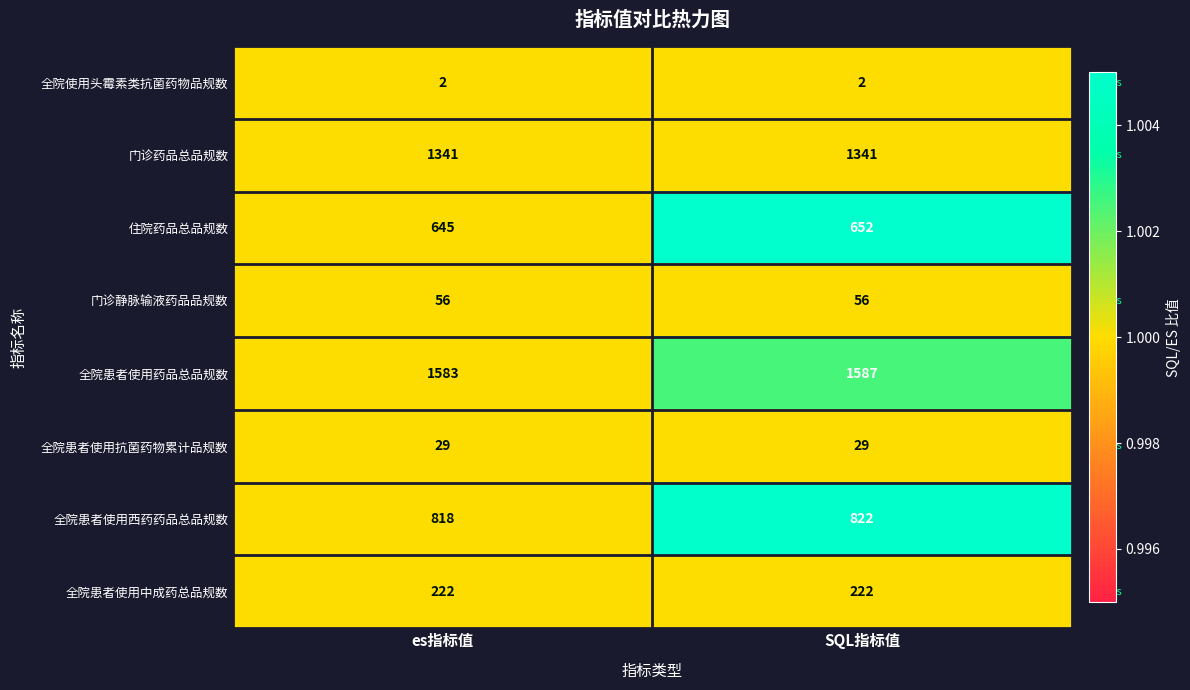

Where is 全院患者使用西药药品总品规数 nearest to the value 820?

es指标值